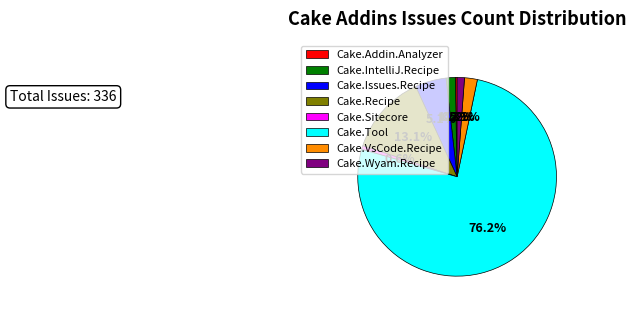

Count the number of slices in the pie.

8